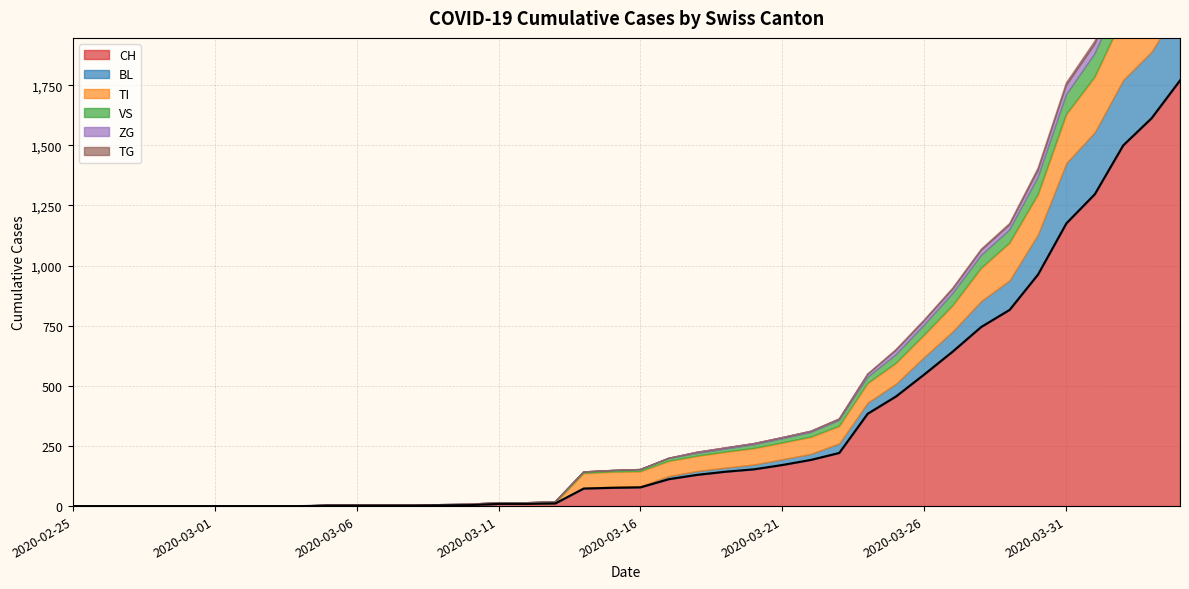

Reading right to left, list all the values displayed in this chart.

CH: 1770	1613	1500	1297	1176	963	816	745	643	548	456	384	221	192	171	153	143	130	112	78	76	73	11	9	9	4	3	2	2	2	2	0	0	0	0	0	0	0	0	0
BL: 309	277	272	258	251	167	123	108	84	73	53	46	40	25	24	20	17	16	13	5	5	2	2	2	2	2	1	0	0	0	0	0	0	0	0	0	0	0	0	0
TI: 314	287	263	229	202	165	155	136	107	91	85	80	71	70	68	67	65	62	62	61	61	61	0	0	0	0	0	0	0	0	0	0	0	0	0	0	0	0	0	0
VS: 112	109	104	96	81	71	54	53	50	41	35	25	24	19	17	15	12	11	11	8	6	6	5	3	3	2	2	2	2	2	2	0	0	0	0	0	0	0	0	0
ZG: 46	44	41	40	39	29	21	21	18	18	18	12	5	5	5	5	5	5	1	0	0	0	0	0	0	0	0	0	0	0	0	0	0	0	0	0	0	0	0	0
TG: 21	18	14	13	11	10	6	5	5	4	4	2	2	0	0	0	0	0	0	0	0	0	0	0	0	0	0	0	0	0	0	0	0	0	0	0	0	0	0	0